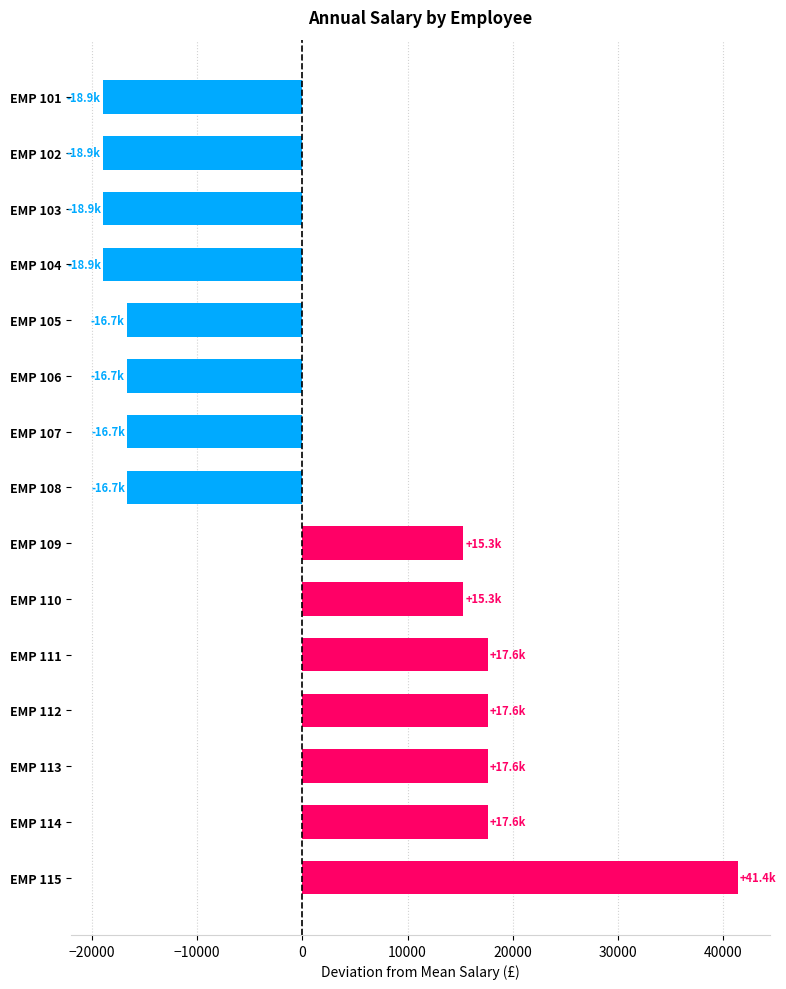

What is the difference between the second highest and minimum values?

36585.4